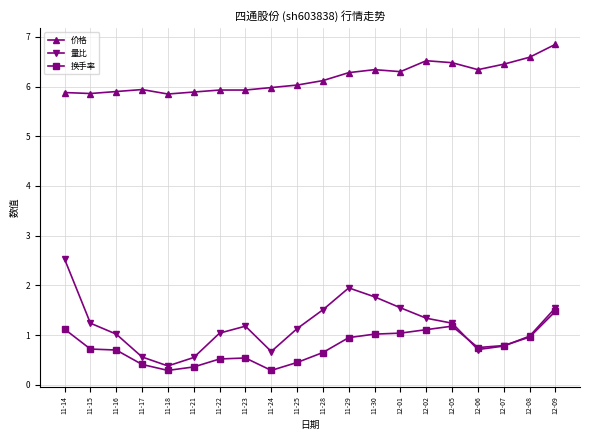

True or false: 价格 and 换手率 cross at least once.

False